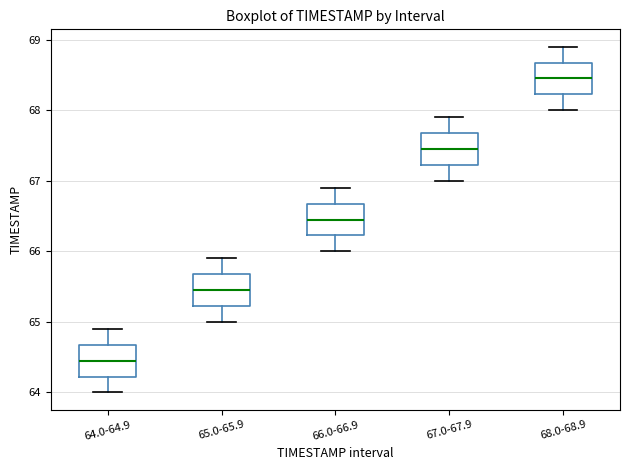

Which box has the highest median line?

68.0-68.9